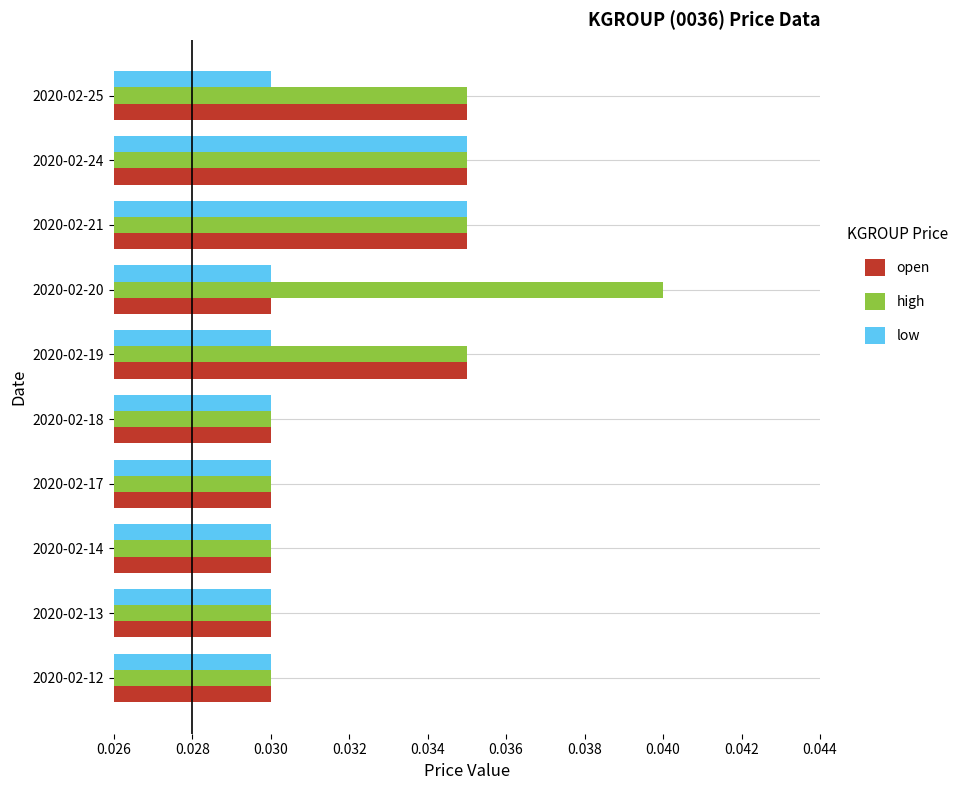

Which series has the largest total across all categories?

high